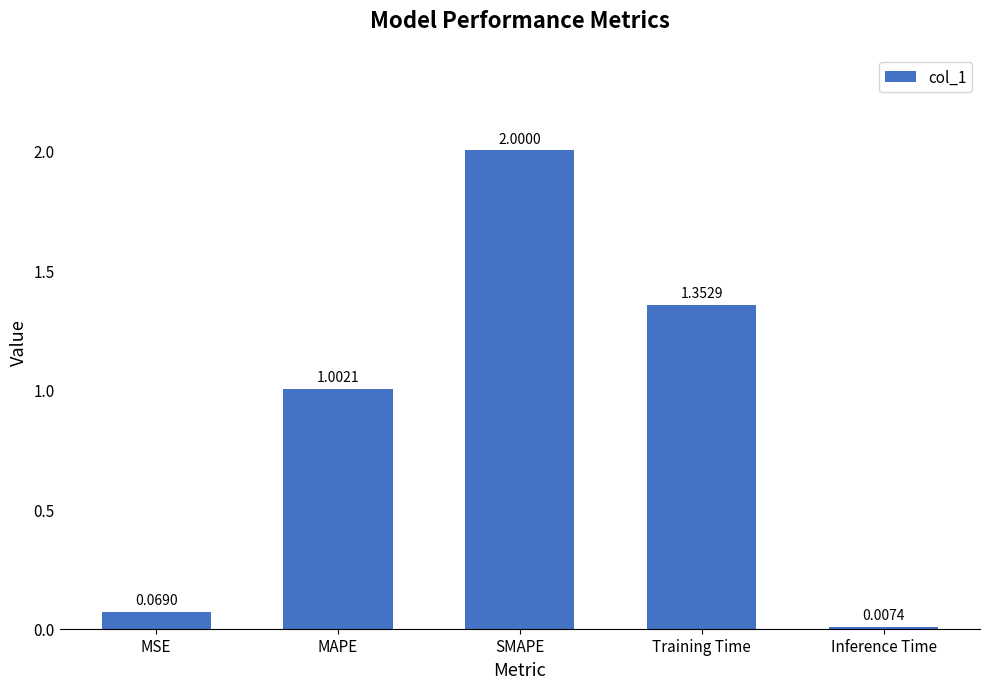

Rank the categories by value from highest to lowest.

SMAPE, Training Time, MAPE, MSE, Inference Time